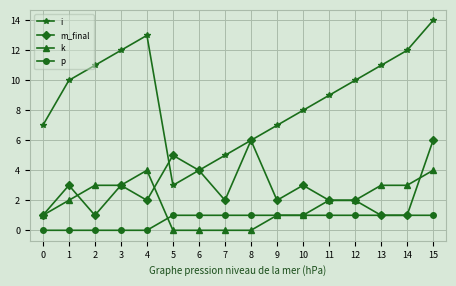

What is the value of the k point at the 4th from the left?

3